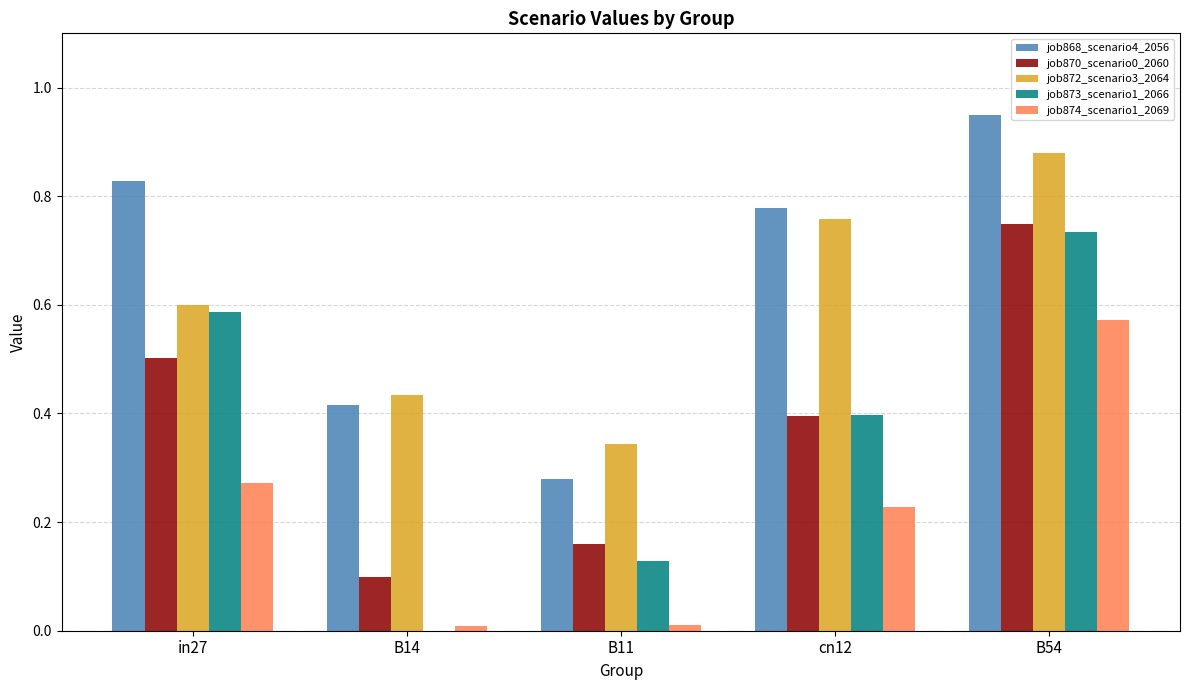

Does the chart contain stacked bars?

No